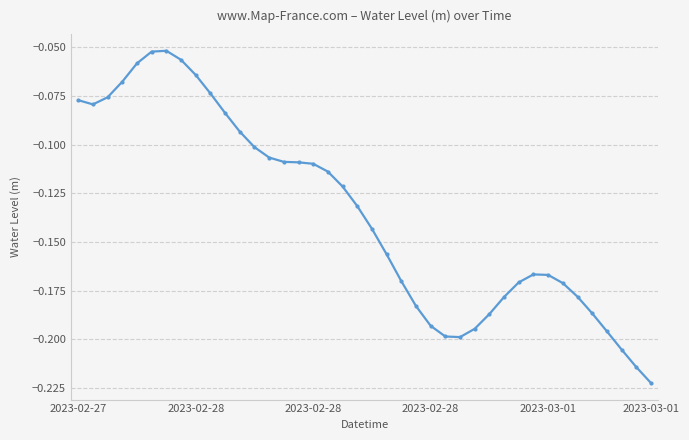

What is the sum of all values?

-5.4